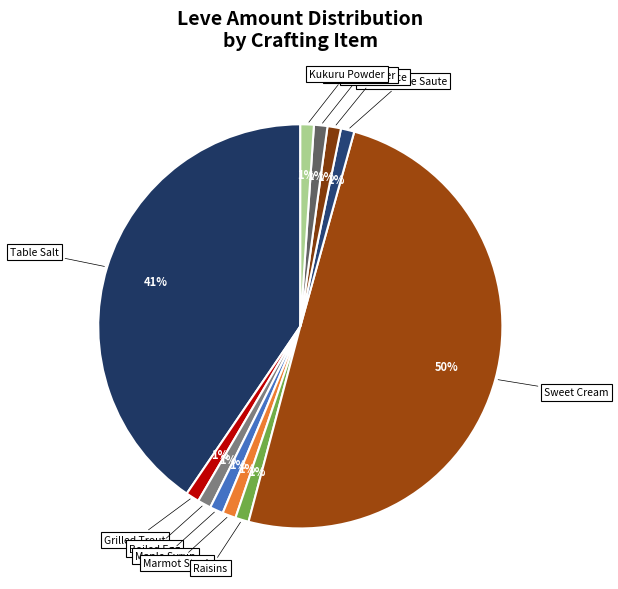

Count the number of slices in the pie.

11